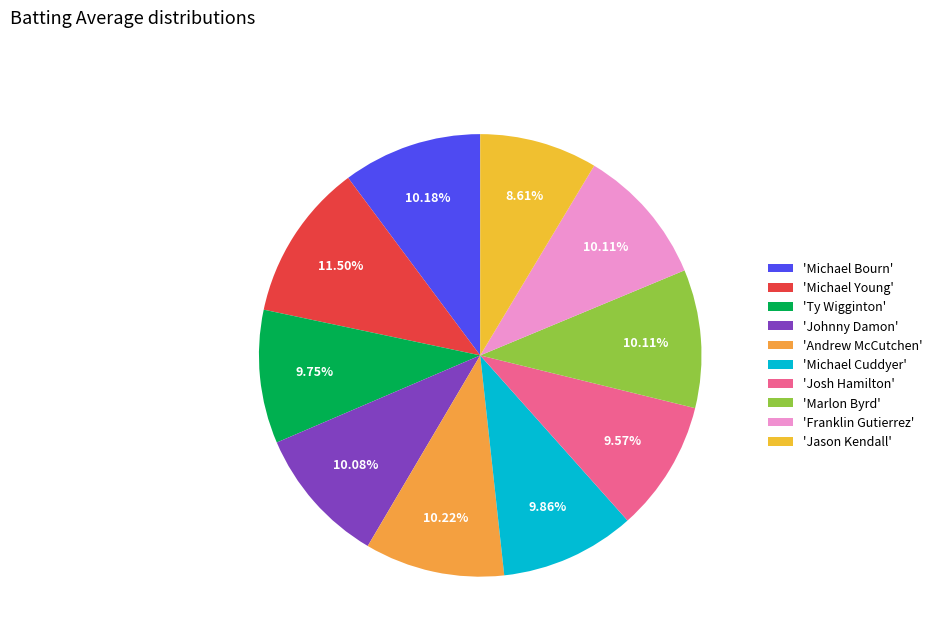

To the nearest percent, what is the average slice percentage?

10%